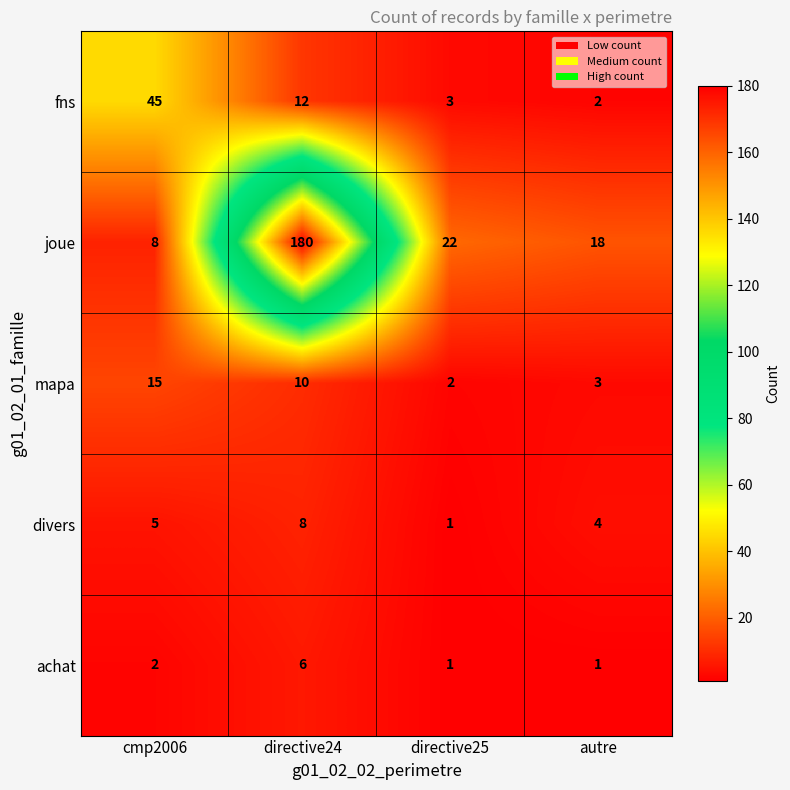

What is the sum of the achat values at directive24 and cmp2006?

8